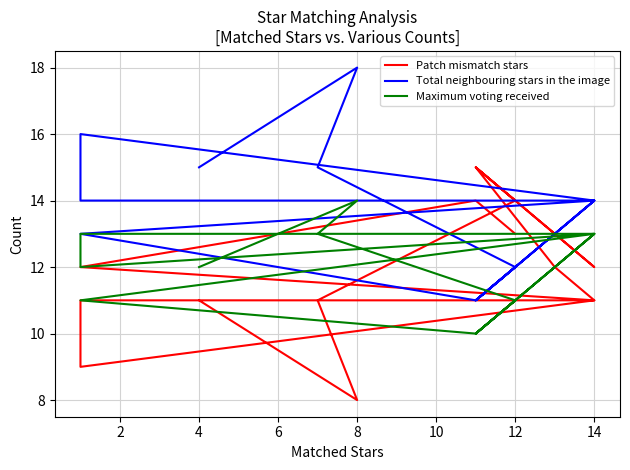

Count the number of data series in this chart.

3